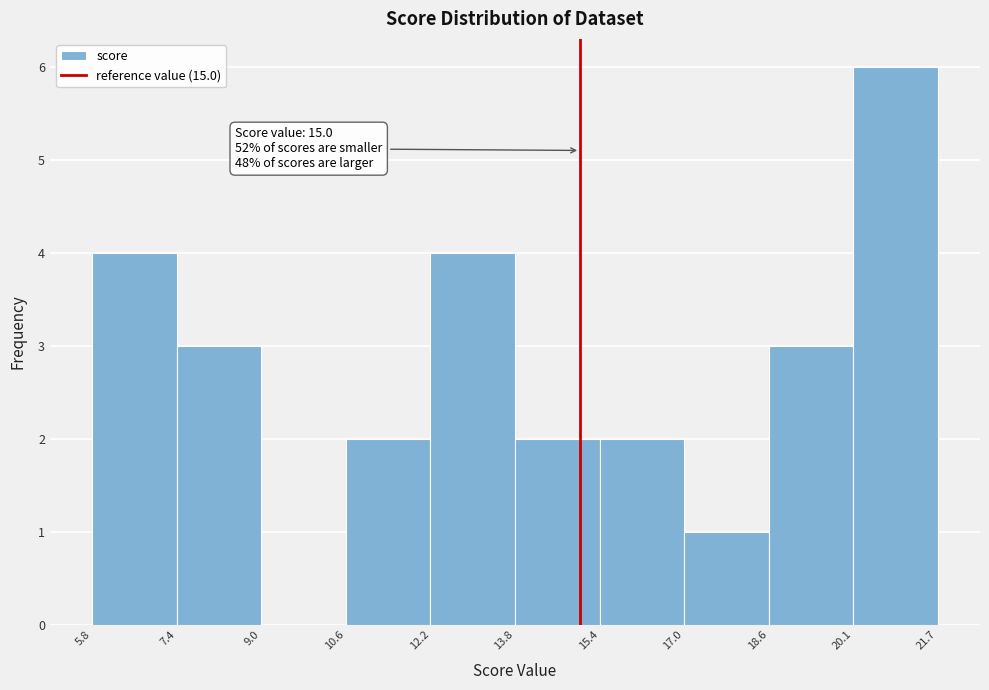

Which range on the x-axis has the tallest bar?

20.1 to 21.7